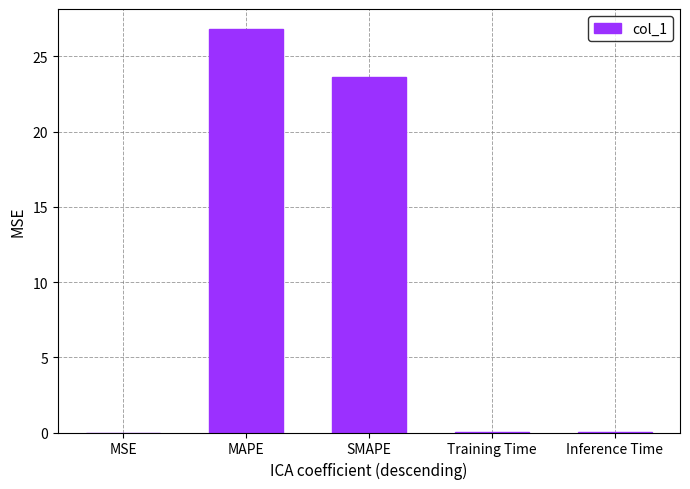

What is the sum of all values?

50.5